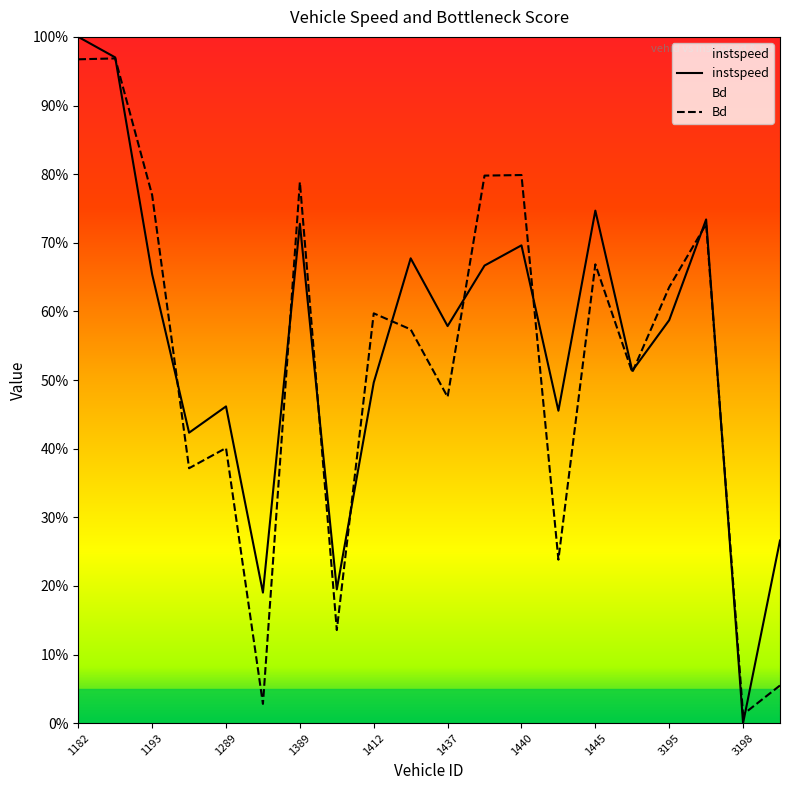

List the series in order of their overall mean, lowest first.

Bd, instspeed